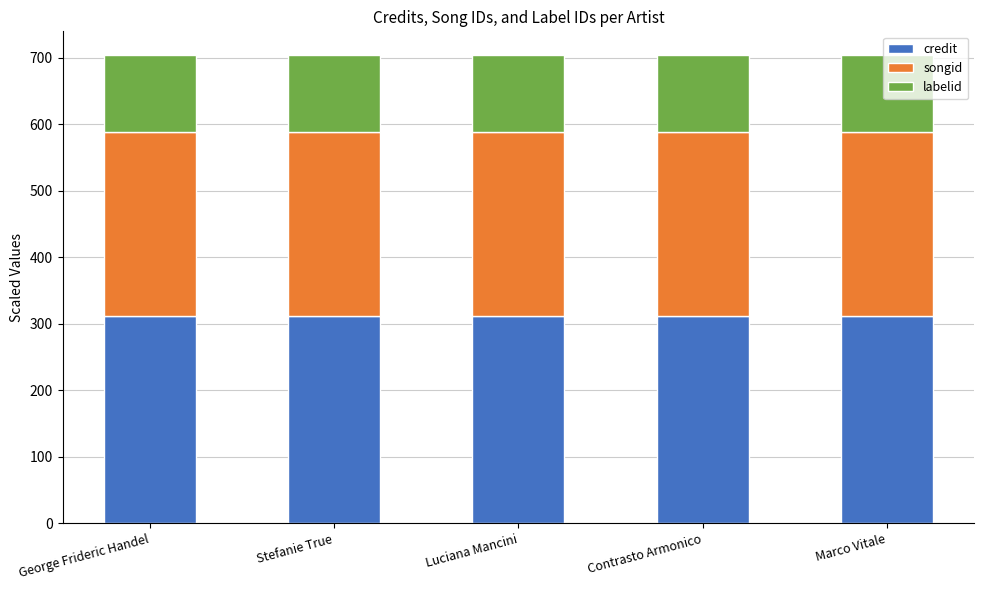

Count the number of data series in this chart.

3